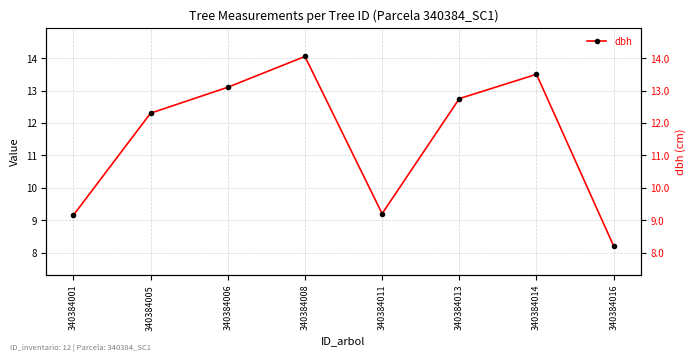

How many lines are shown in the chart?

1